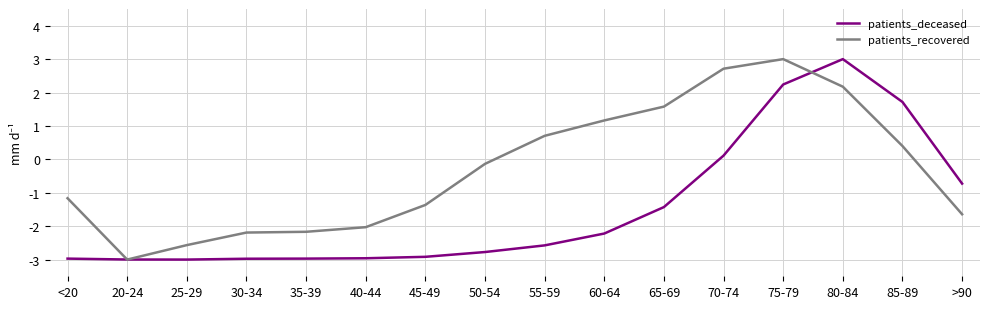

Which series has the largest total across all categories?

patients_recovered